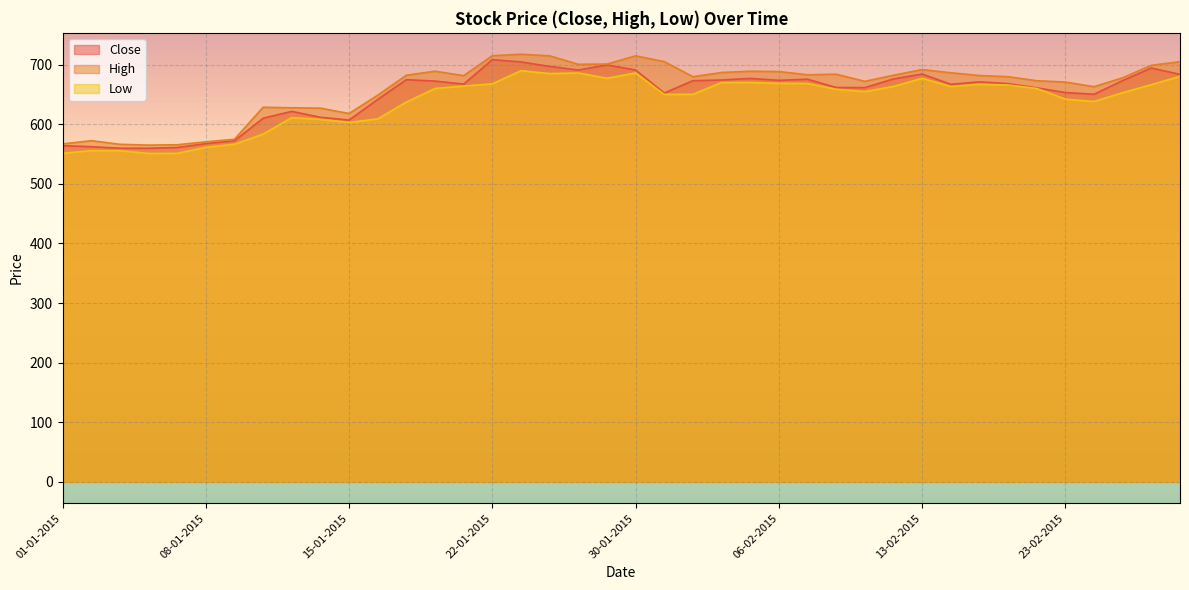

At which category is the sum across all series the highest?

23-01-2015